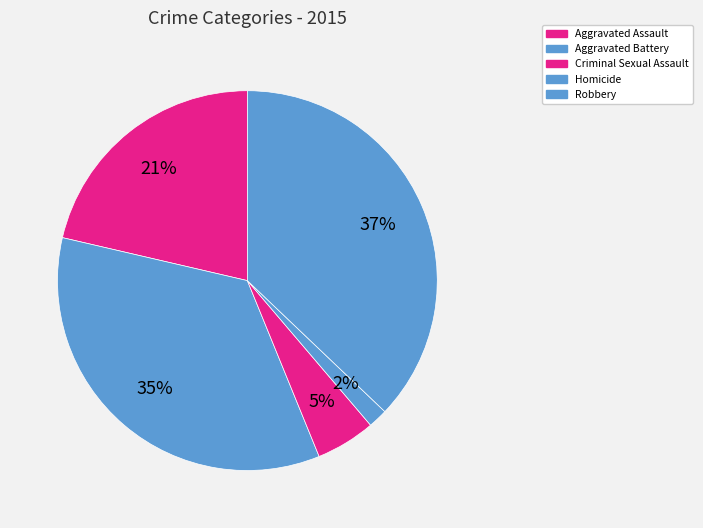

Do Aggravated Battery and Robbery together represent more than half of the pie?

Yes